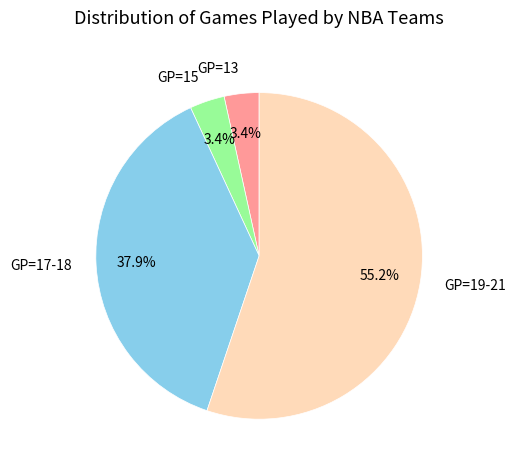

Do GP=15 and GP=19-21 together represent more than half of the pie?

Yes